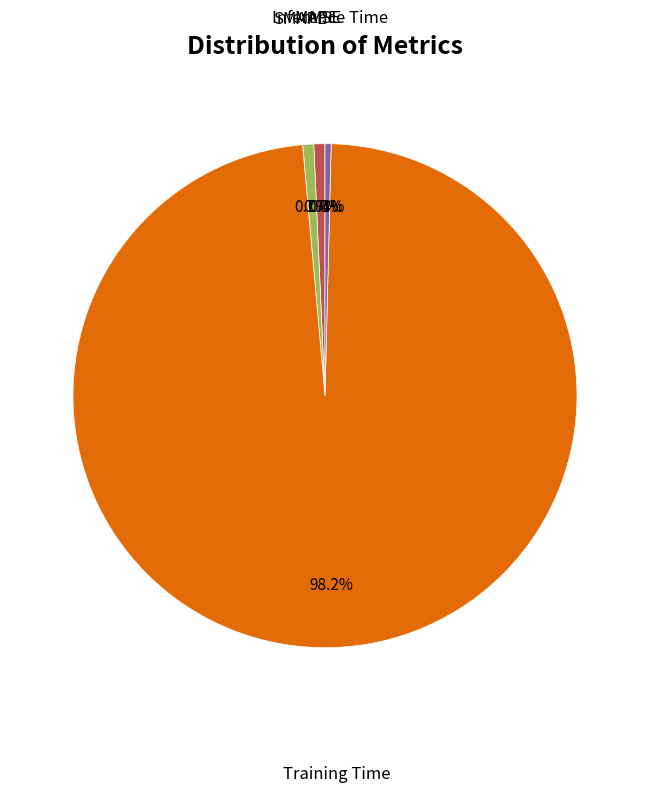

Which slice is the largest?

Training Time